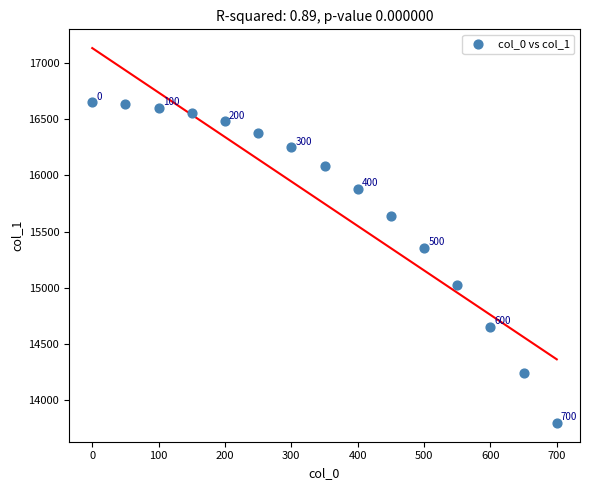

What Y value in the scatter plot is closest to 15223?

15352.0